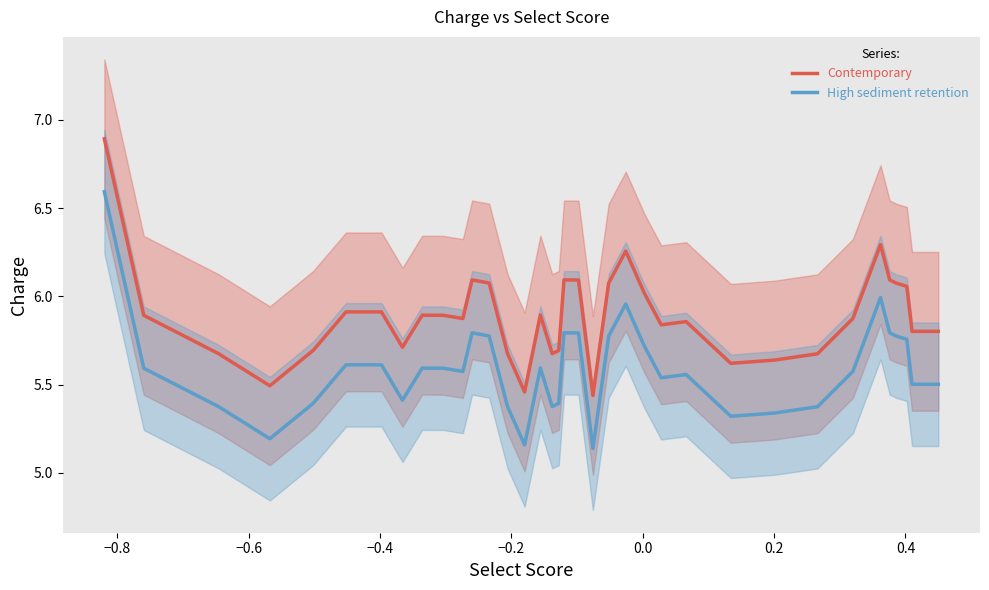

True or false: High sediment retention and Contemporary intersect in this chart.

False